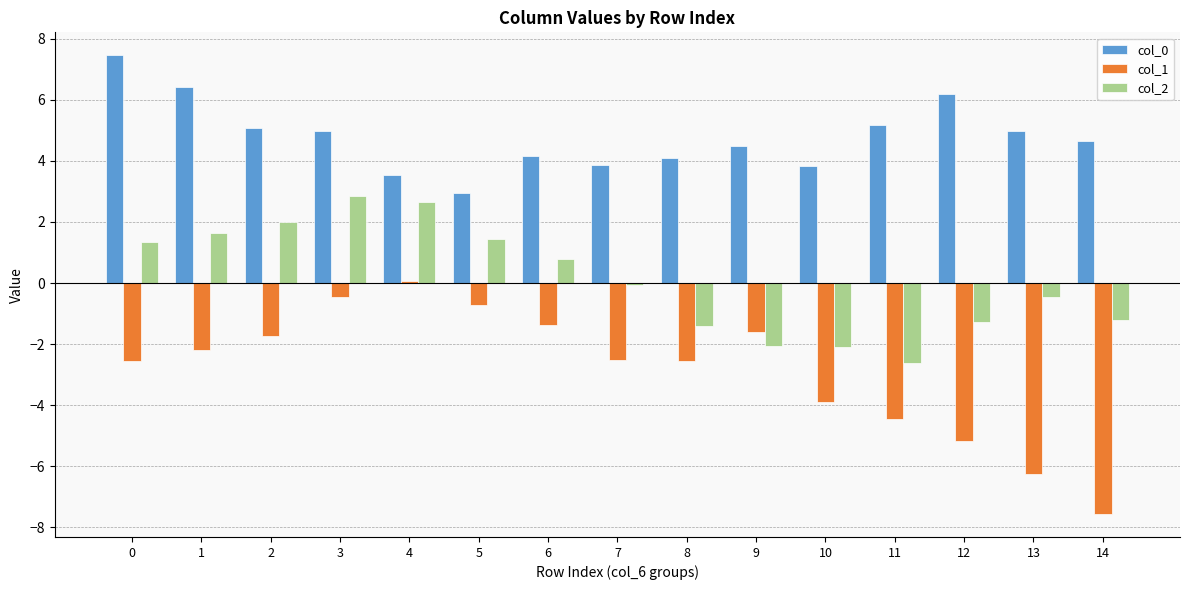

What is the difference between the maximum and minimum values in the col_1 series?

7.6